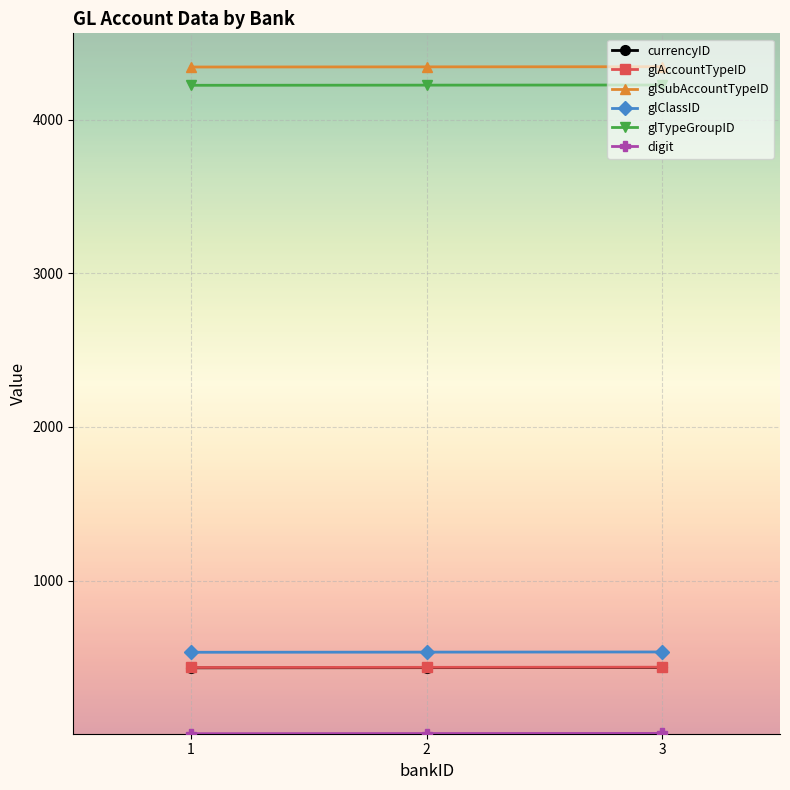

What is the lowest value of the currencyID series?

432